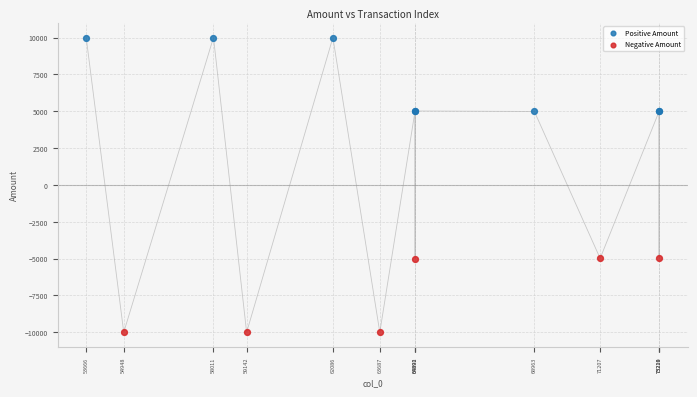

Which series contains the lowest Y value?

Negative Amount